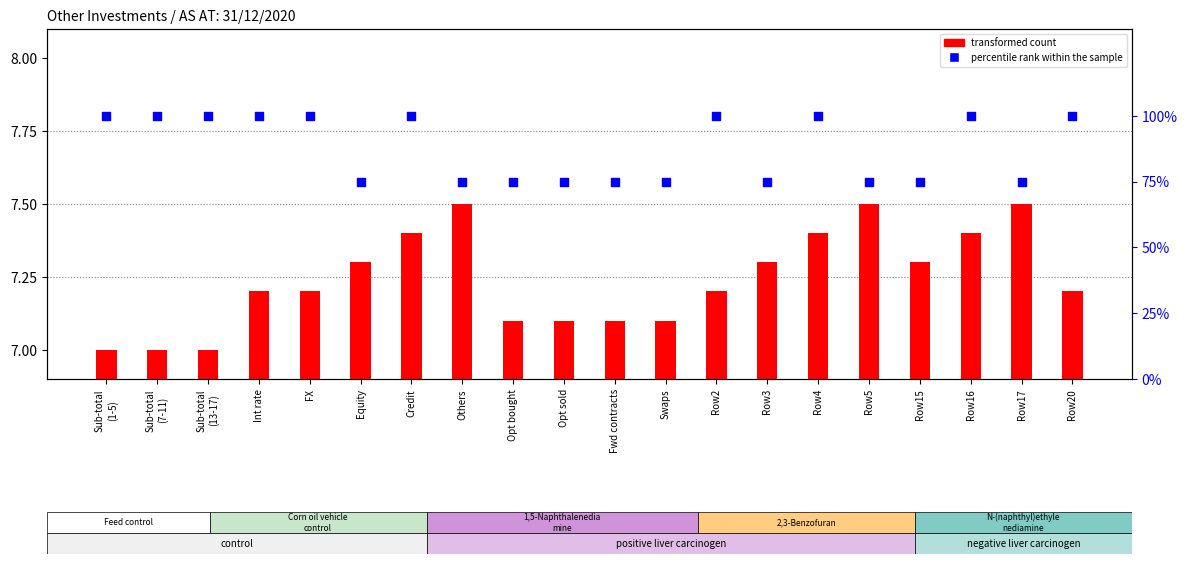

Is the value of percentile rank within the sample at Opt bought greater than the value of transformed count at FX?

Yes